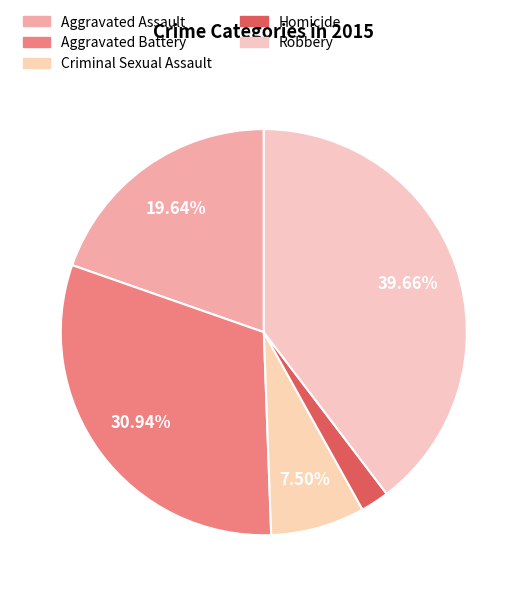

Which category has the smallest portion of the pie?

Homicide